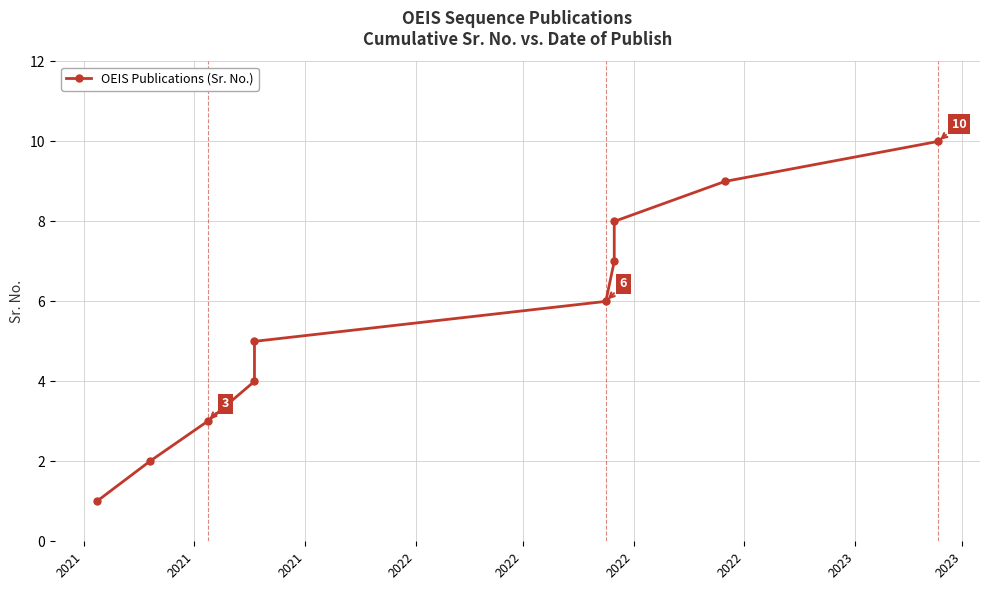

What is the minimum value shown in the chart?

1